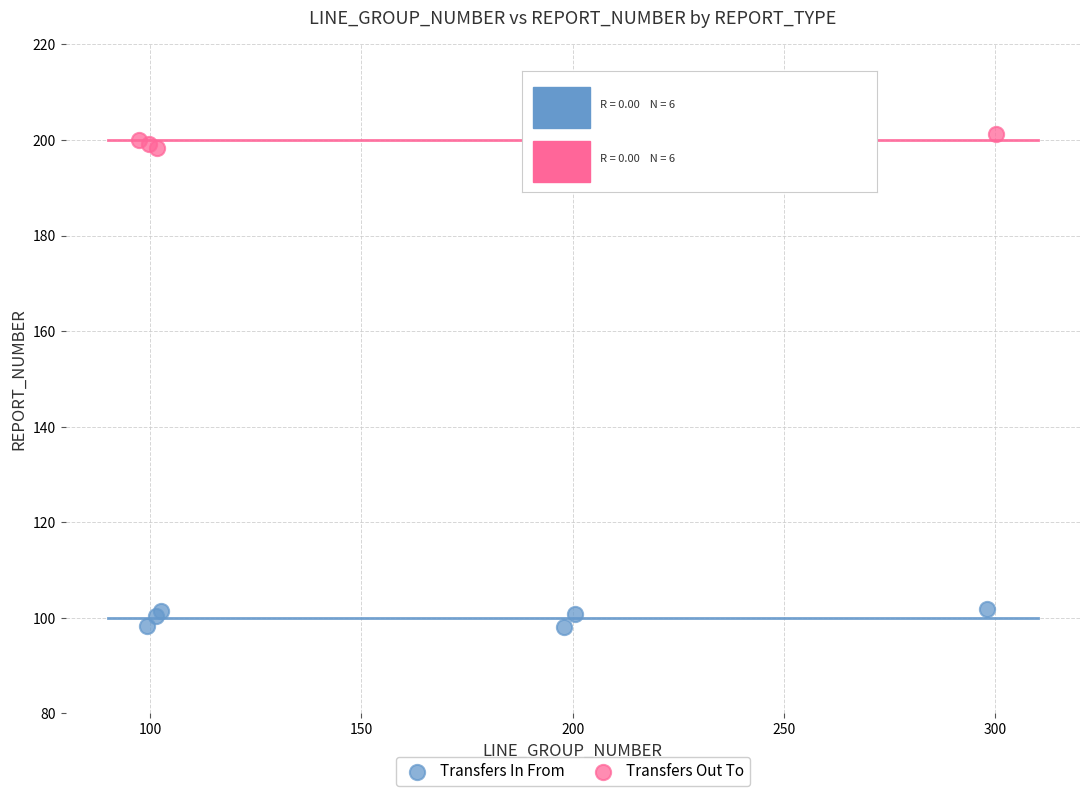

Which series contains the highest Y value?

Transfers Out To